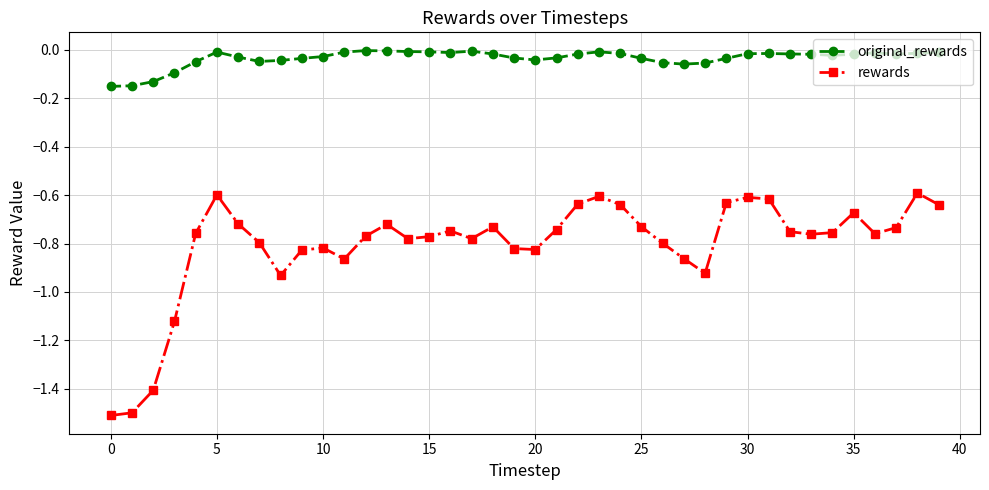

Which series has the largest total across all categories?

original_rewards